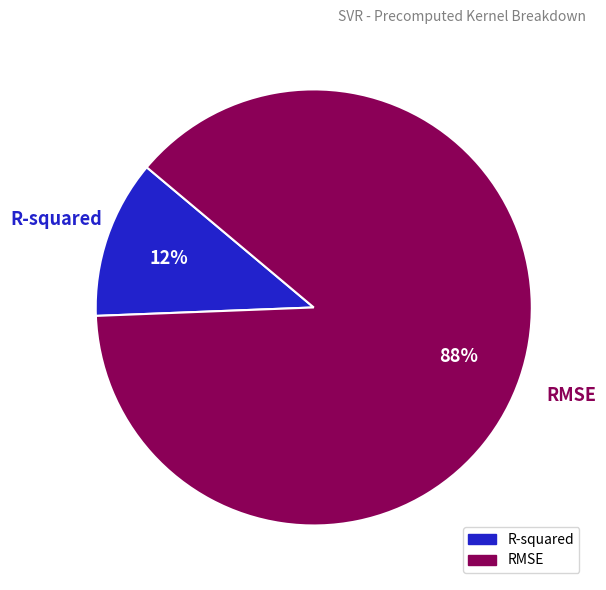

Combined, do R-squared and RMSE account for over 50%?

Yes